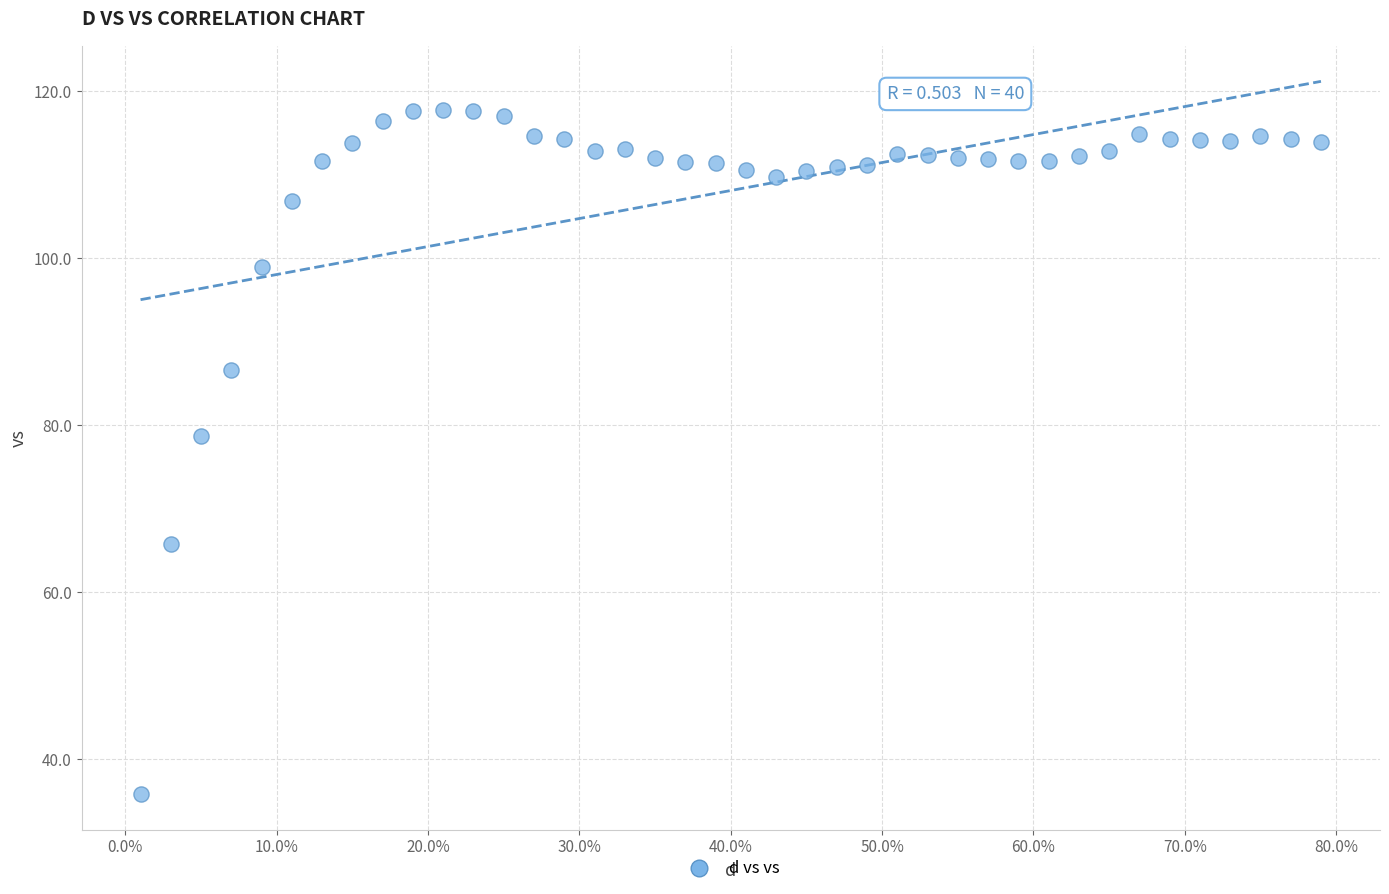

What is the range of Y values (max minus min)?

82.0